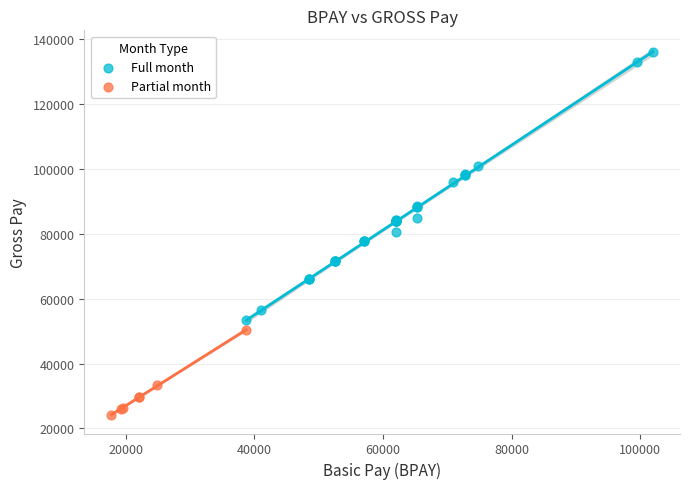

Which series reaches the minimum Y coordinate?

Partial month